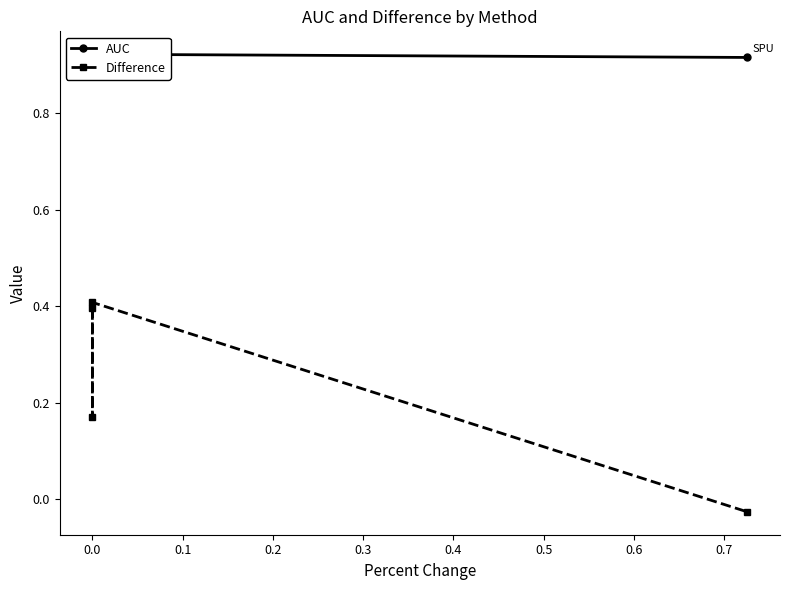

What is the difference between the highest and lowest values at 0.0?

0.7